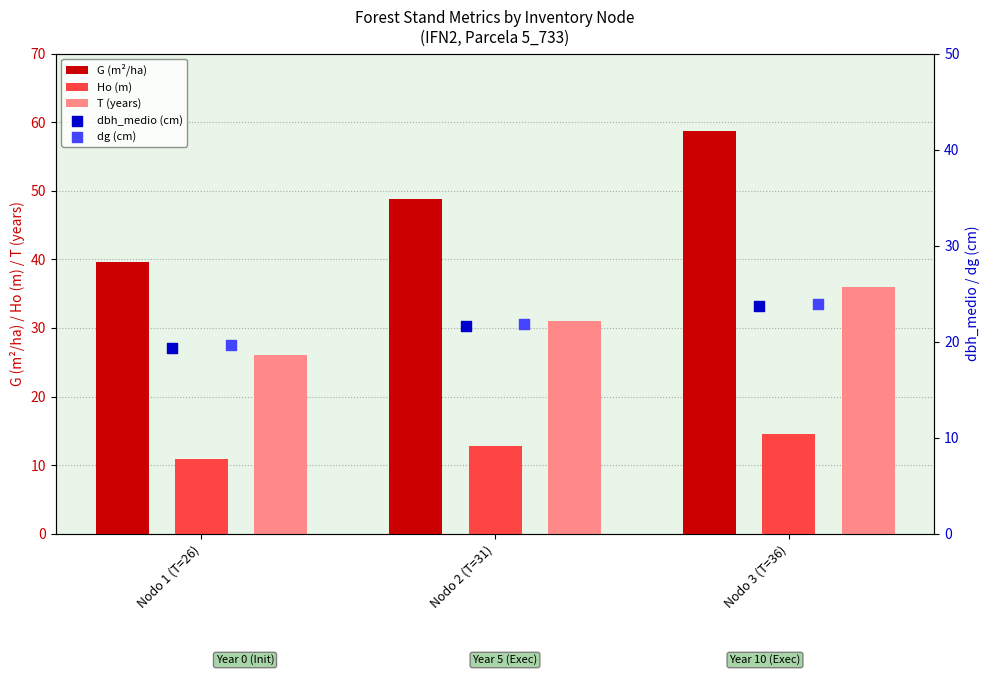

Which series has the largest Y range (max minus min)?

G (m²/ha)